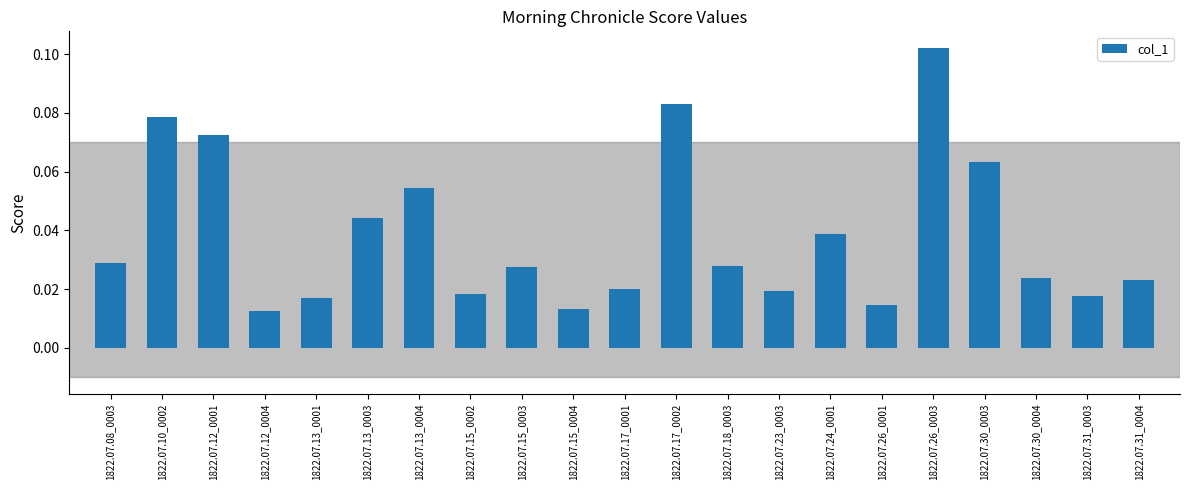

What is the label of the 14th bar from the right?

1822.07.15_0002